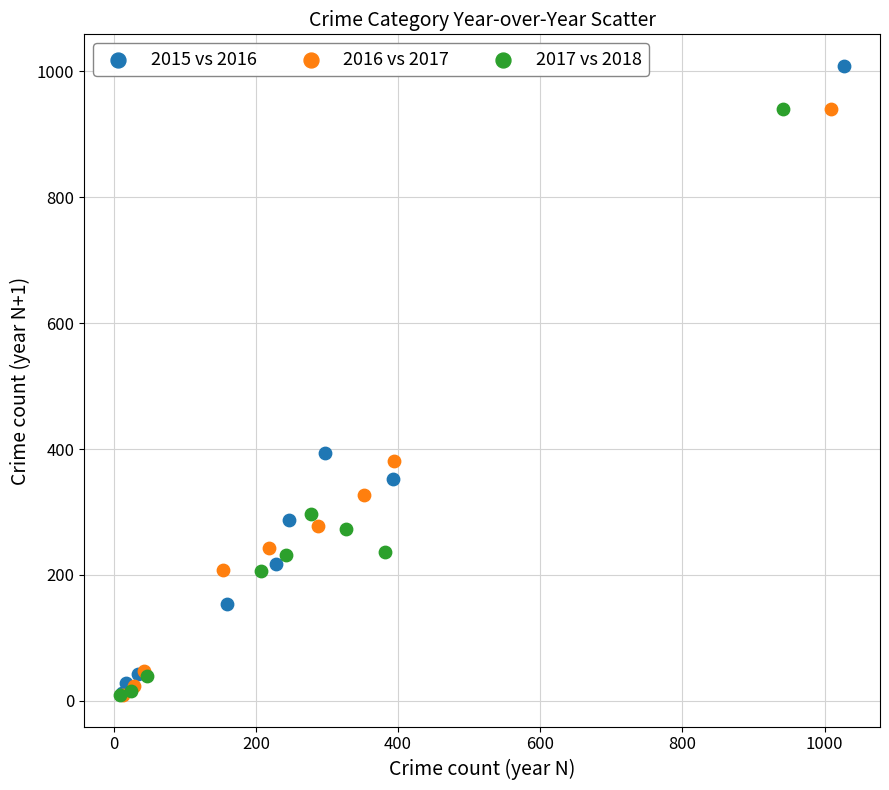

Which series reaches the maximum Y coordinate?

2015 vs 2016